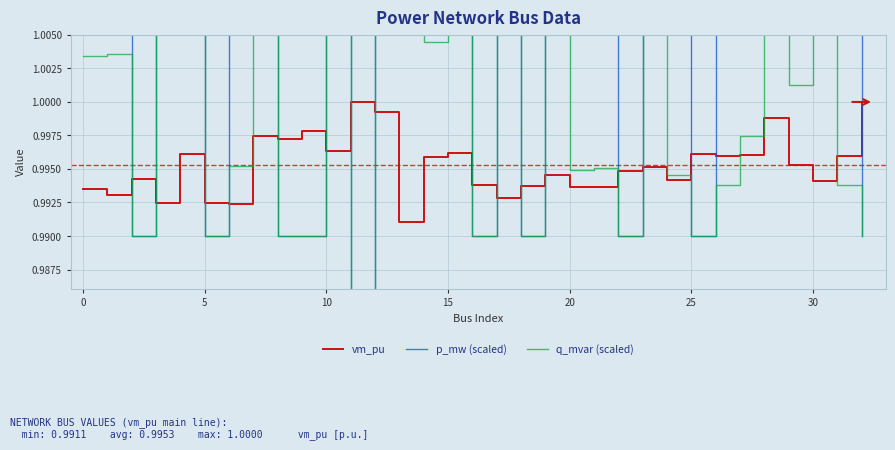

Between 29 and 24, which is larger?

29